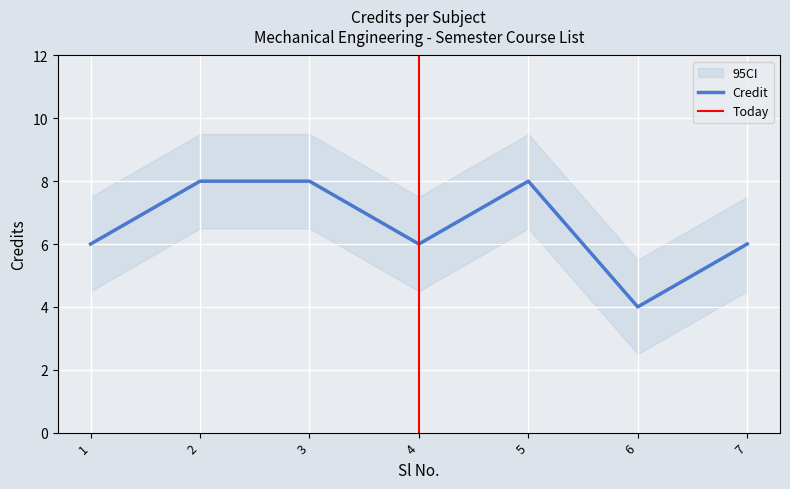

How many values are between 6 and 8?

6